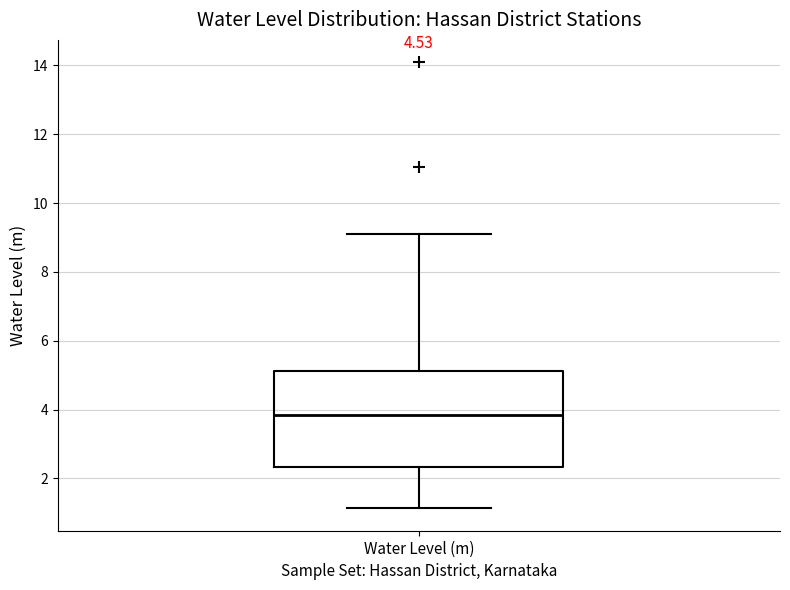

Transcribe this box plot: give where the median line is, the range the box spans, and where the two whiskers end, as read against the y-axis. The values are not printed on the chart, so give them approximately, as read against the axis.

median 3.8, box 2.4 to 5.2, whiskers 1.2 to 9.2